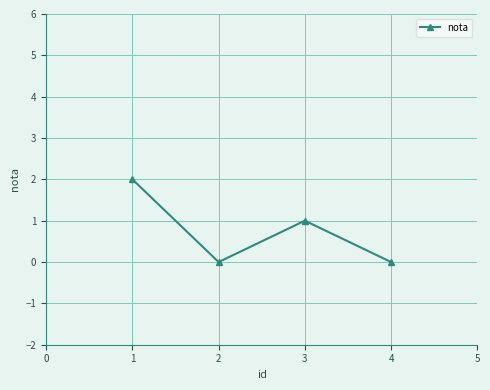

What is the value of the 3rd point from the left?

1